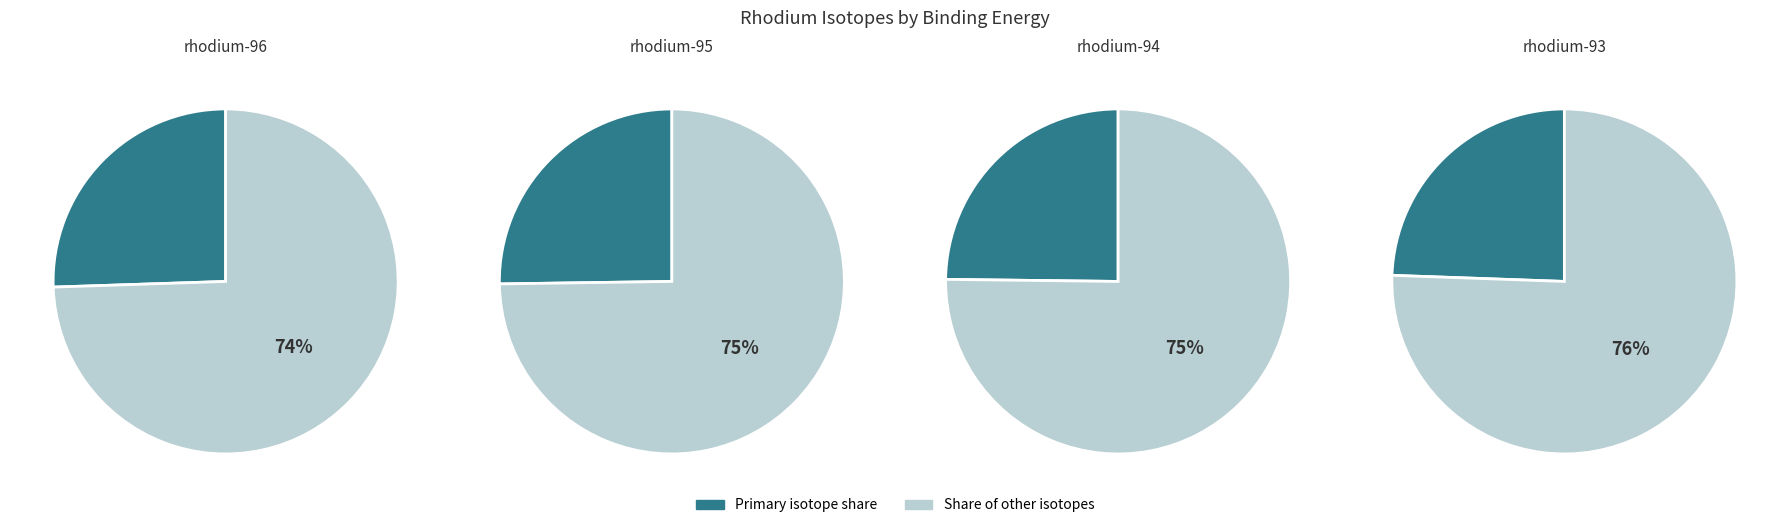

Is rhodium-95 the majority of the pie?

No